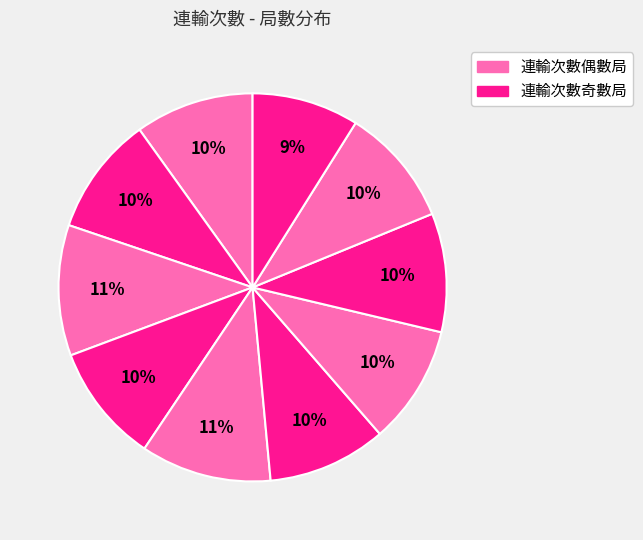

How many segments does this pie chart have?

10